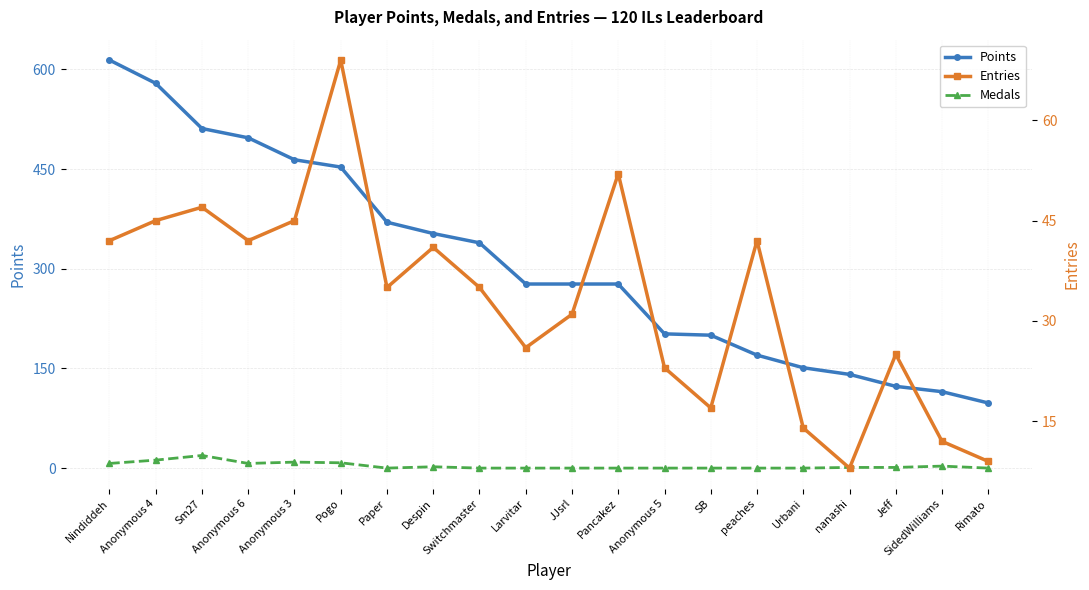

Does the chart display data point markers on the line(s)?

Yes